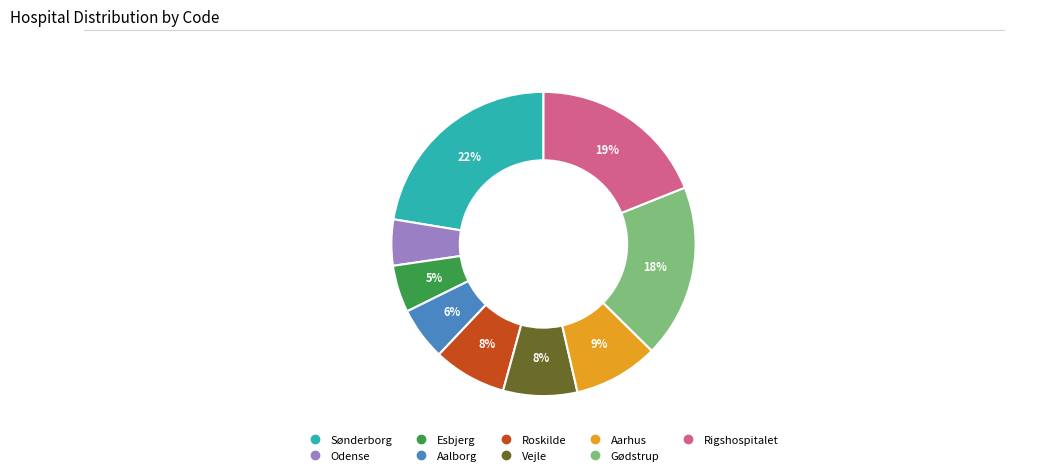

Is it true that Aalborg is 17% of the pie?

False